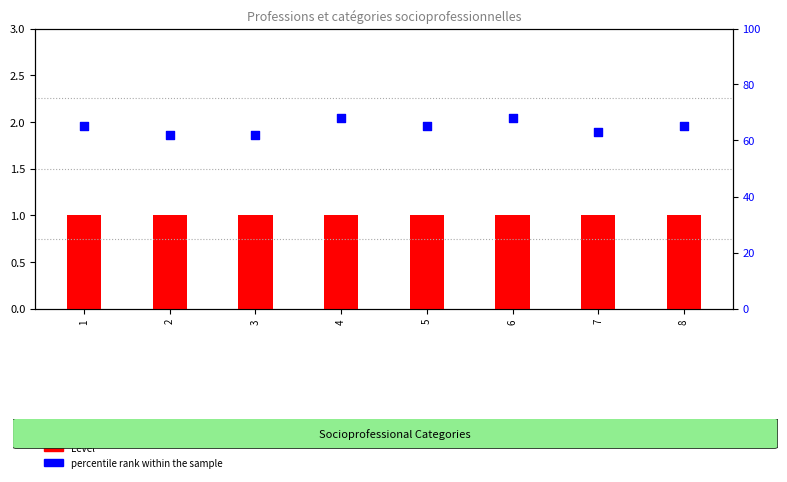

Which series reaches the minimum Y coordinate?

Level